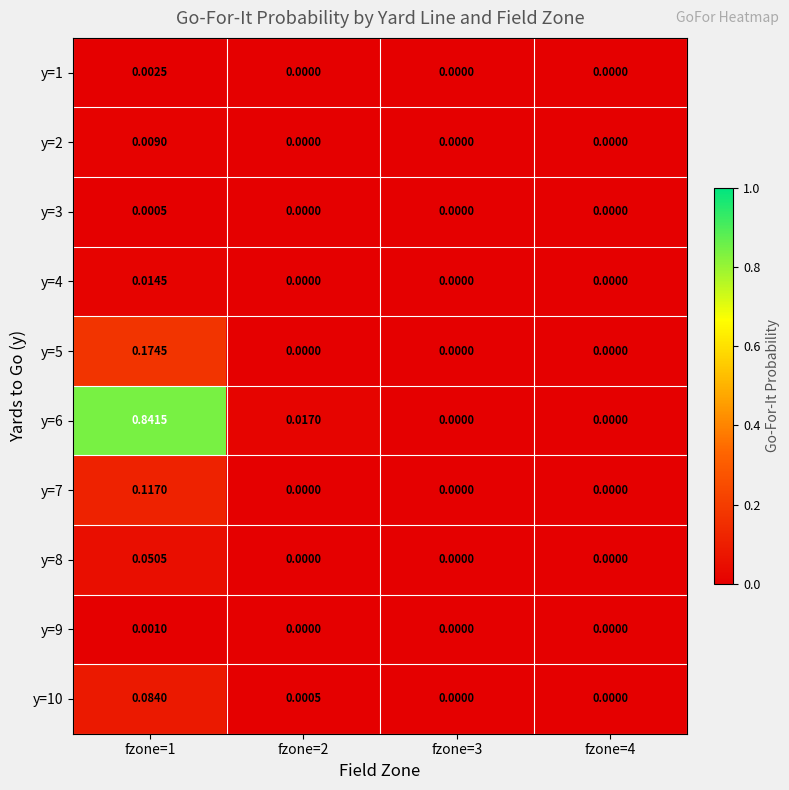

Is the value of y=7 at fzone=1 greater than the value of y=2 at fzone=2?

Yes